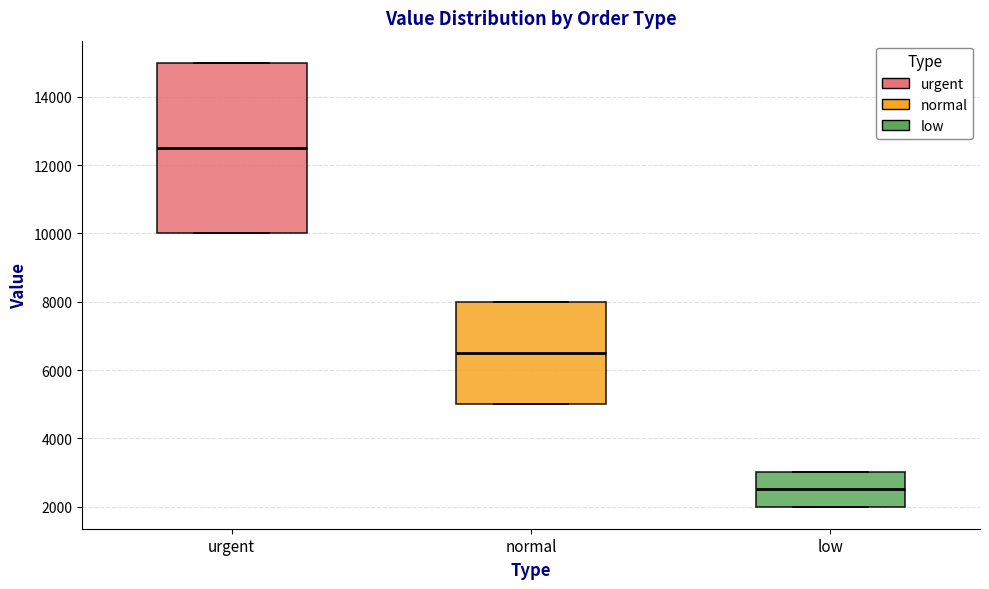

Comparing the boxes themselves (not the whiskers), which one is the tallest?

urgent